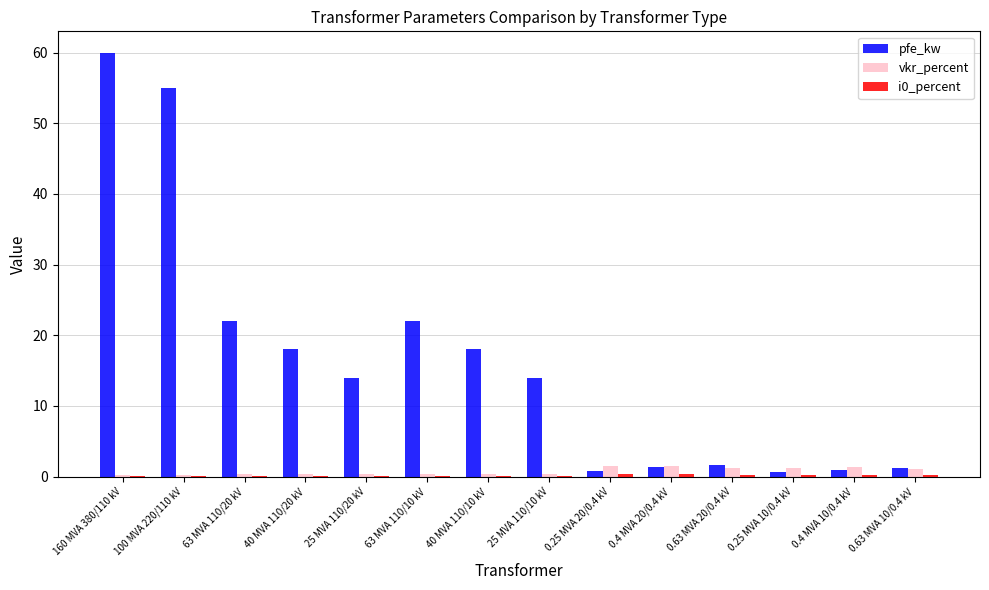

True or false: pfe_kw has a value of 14.0 at 25 MVA 110/10 kV.

True